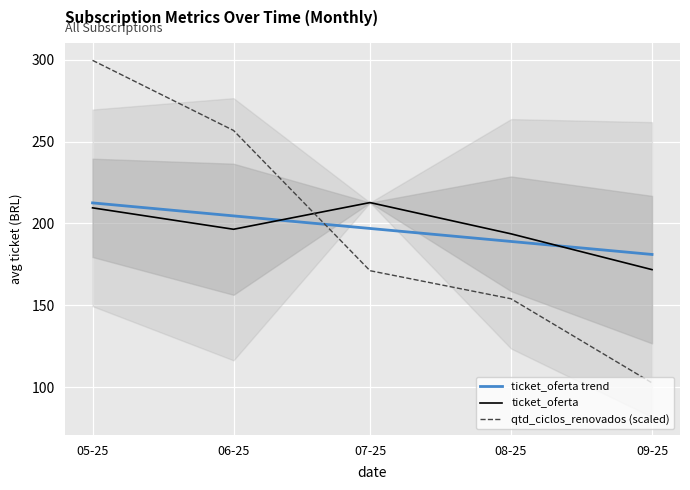

True or false: ticket_oferta trend and qtd_ciclos_renovados (scaled) cross at least once.

True